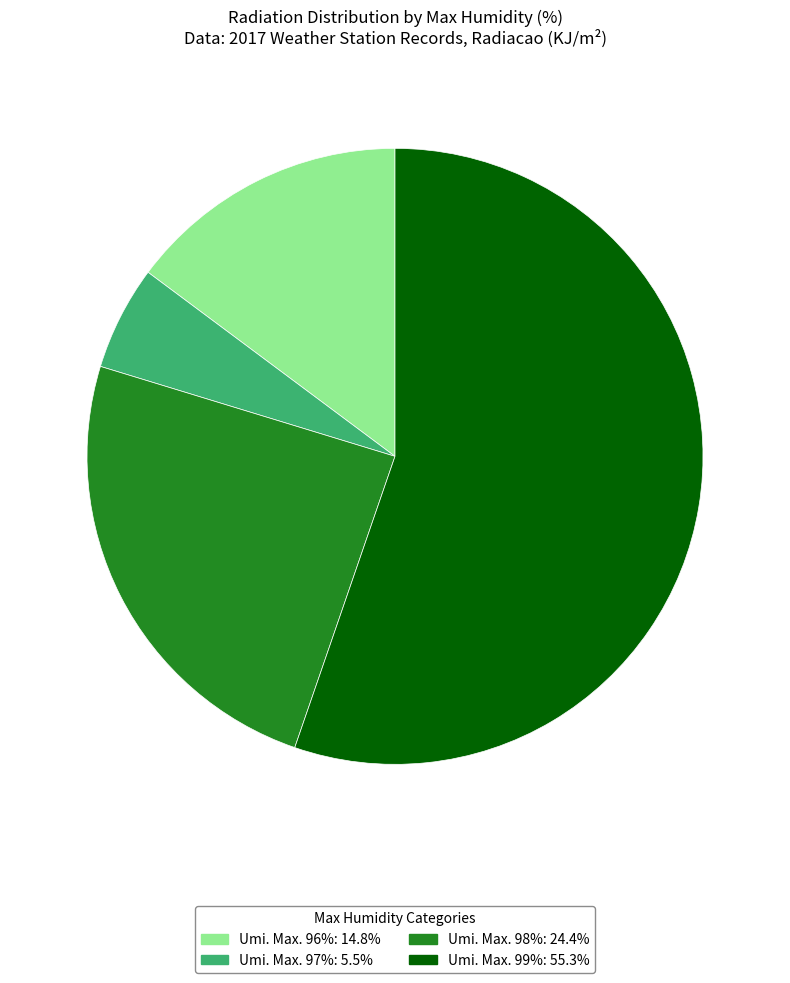

What is the ratio of the value at Umi. Max. 99%: 55.3% to the value at Umi. Max. 96%: 14.8%?

3.7